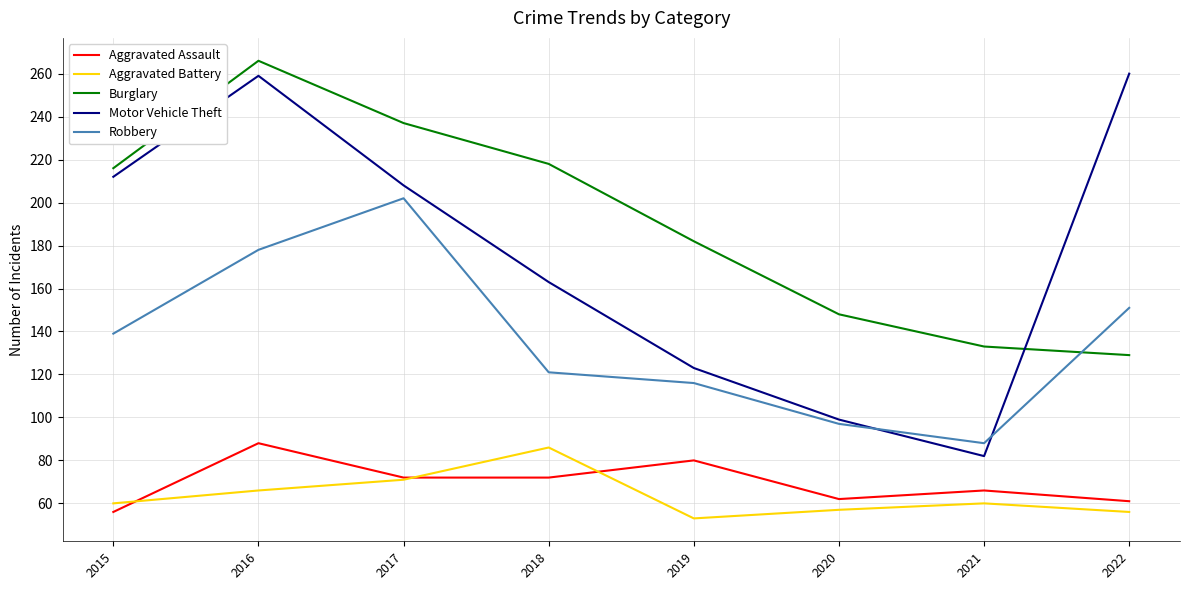

Reading right to left, extract all data points from this chart.

Aggravated Assault: 2022=61	2021=66	2020=62	2019=80	2018=72	2017=72	2016=88	2015=56
Aggravated Battery: 2022=56	2021=60	2020=57	2019=53	2018=86	2017=71	2016=66	2015=60
Burglary: 2022=129	2021=133	2020=148	2019=182	2018=218	2017=237	2016=266	2015=216
Motor Vehicle Theft: 2022=260	2021=82	2020=99	2019=123	2018=163	2017=208	2016=259	2015=212
Robbery: 2022=151	2021=88	2020=97	2019=116	2018=121	2017=202	2016=178	2015=139